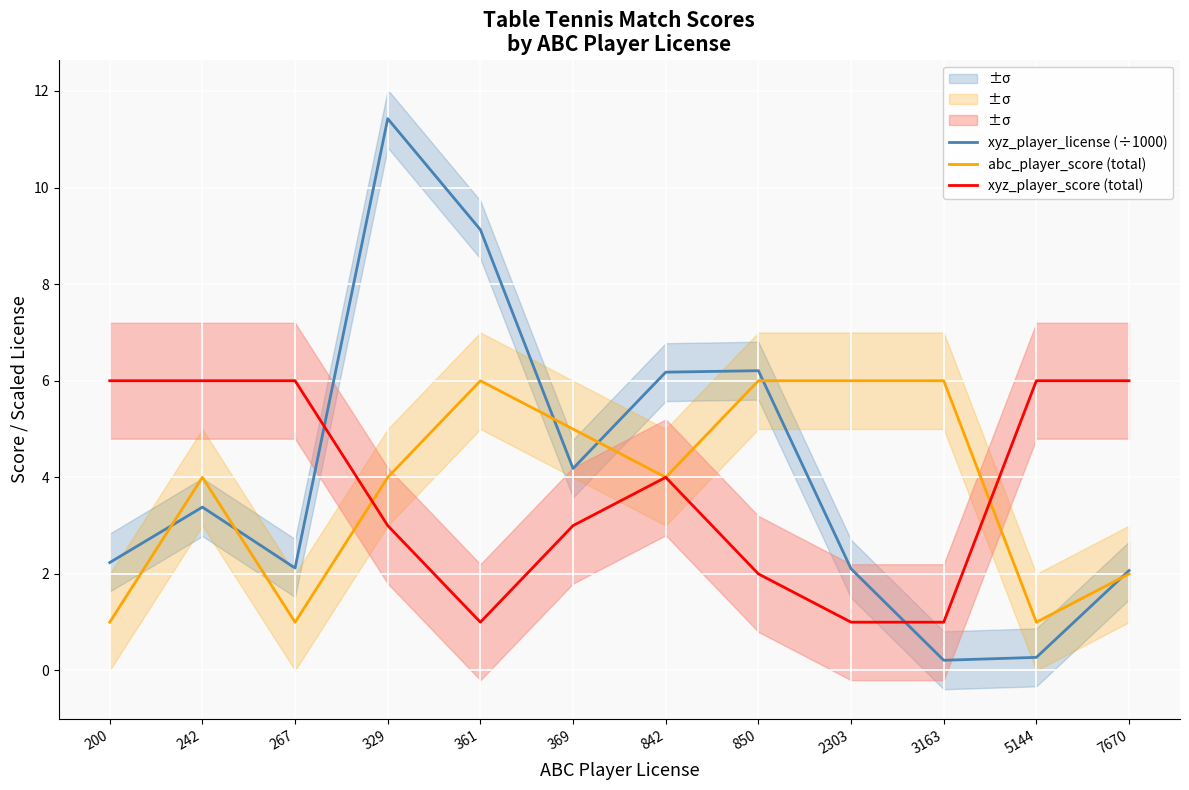

What is the sum of the xyz_player_score (total) values at 7670 and 200?

12.0